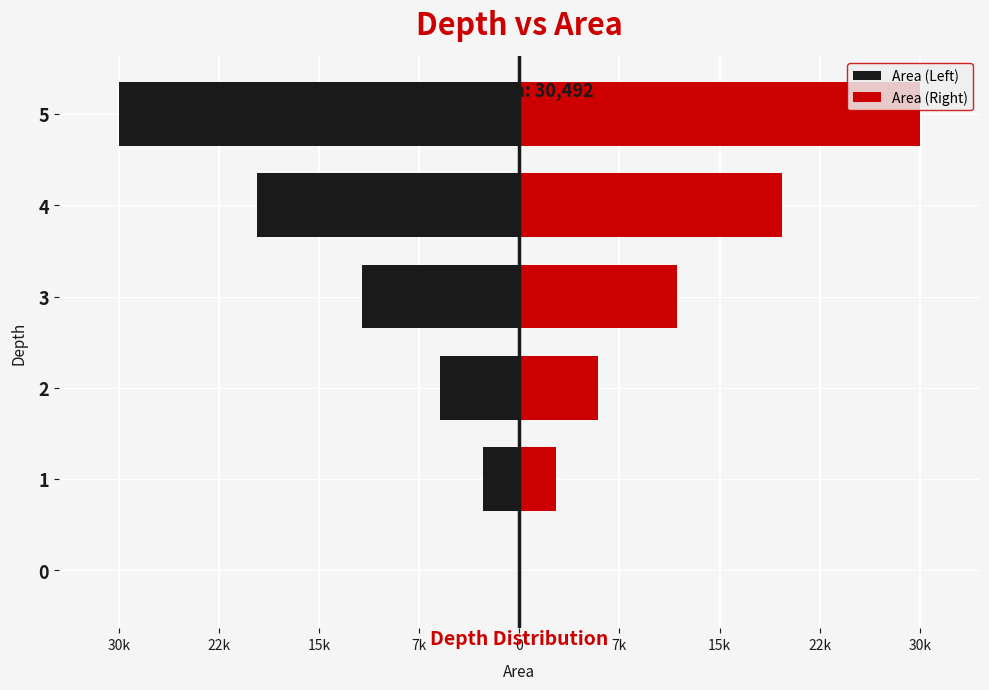

What is the value of the Area (Left) bar at the 4th from the left?

-12000